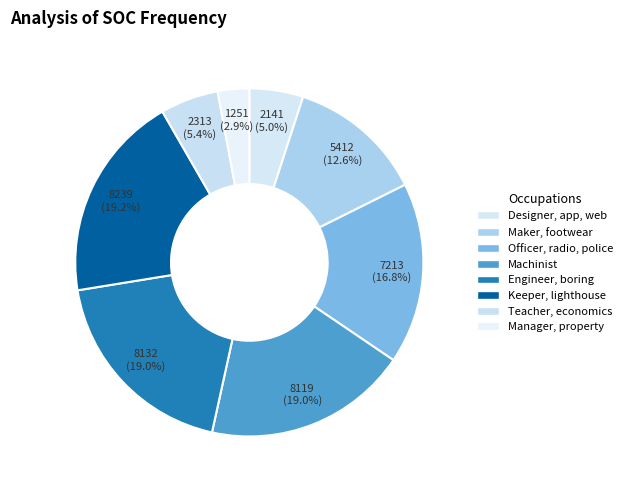

The Machinist slice represents 9% of the pie. True or false?

False